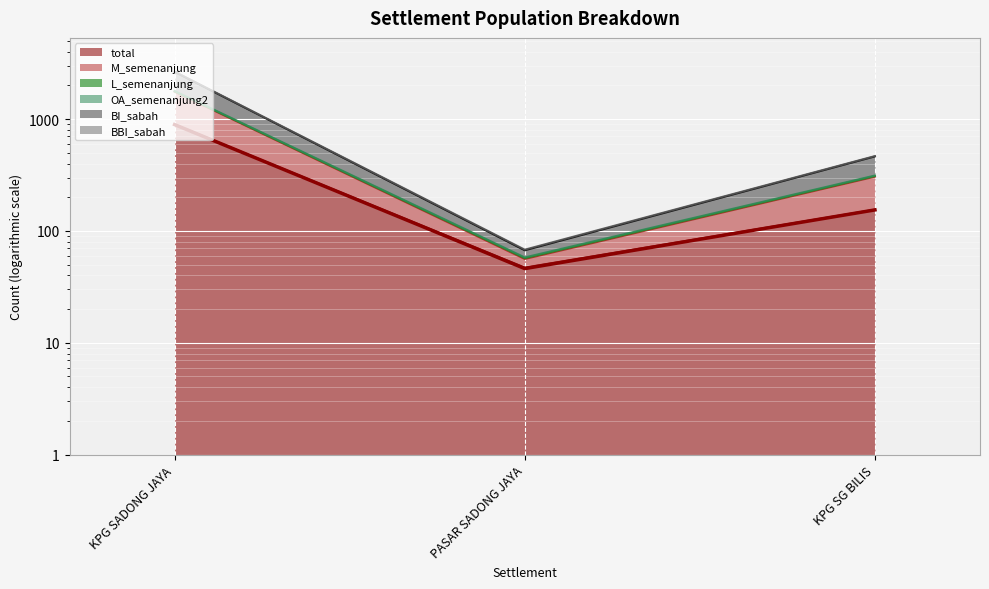

What is the label of the 2nd point from the left?

PASAR SADONG JAYA